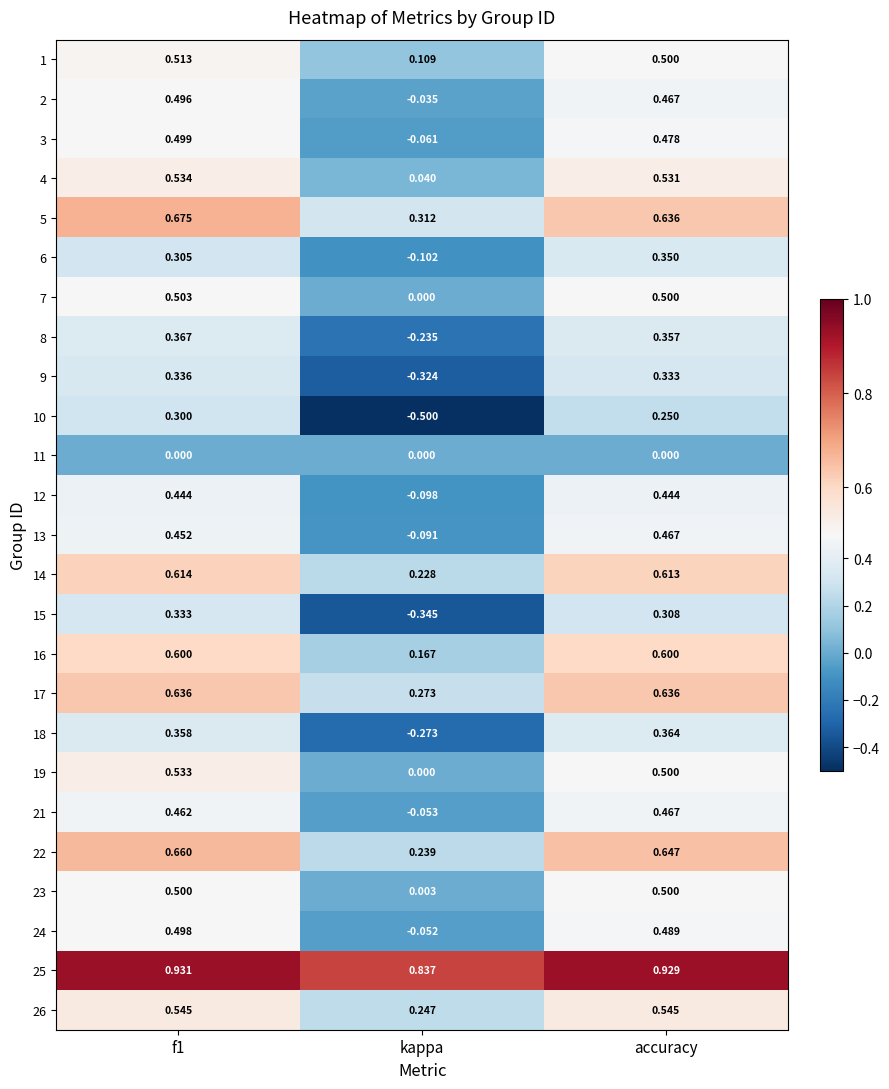

Which category has the lowest value across all series?

kappa